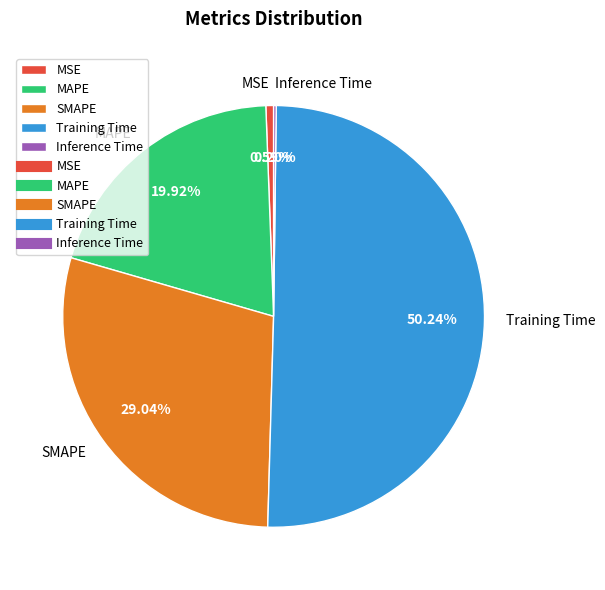

Is the sum of MAPE and MSE greater than half?

No